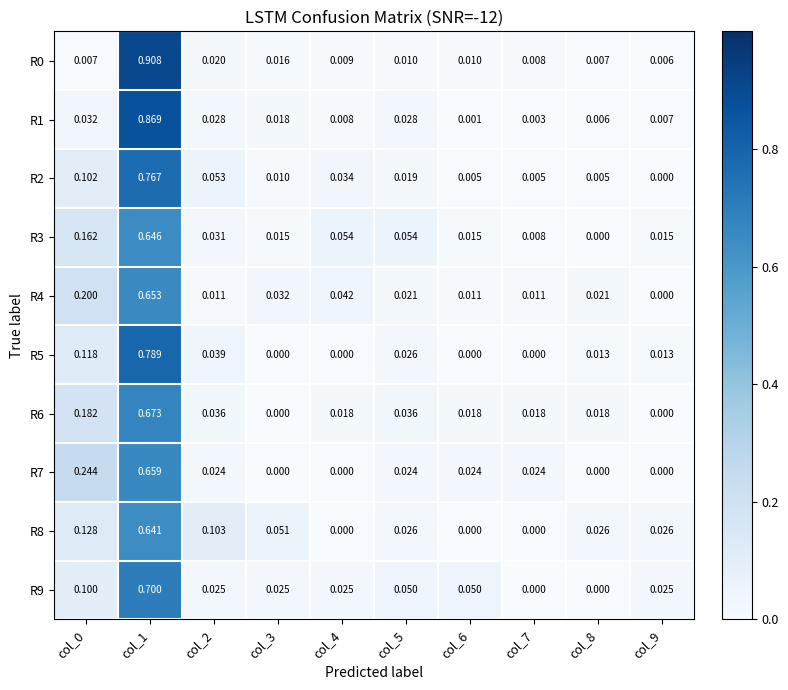

How many categories are shown in the chart?

10